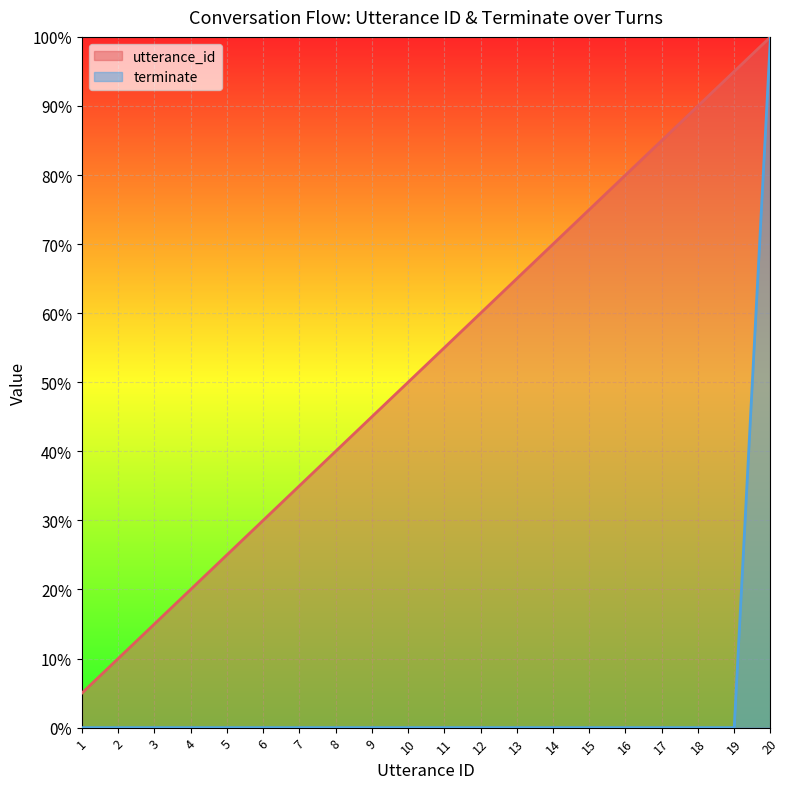

True or false: terminate and utterance_id cross at least once.

False